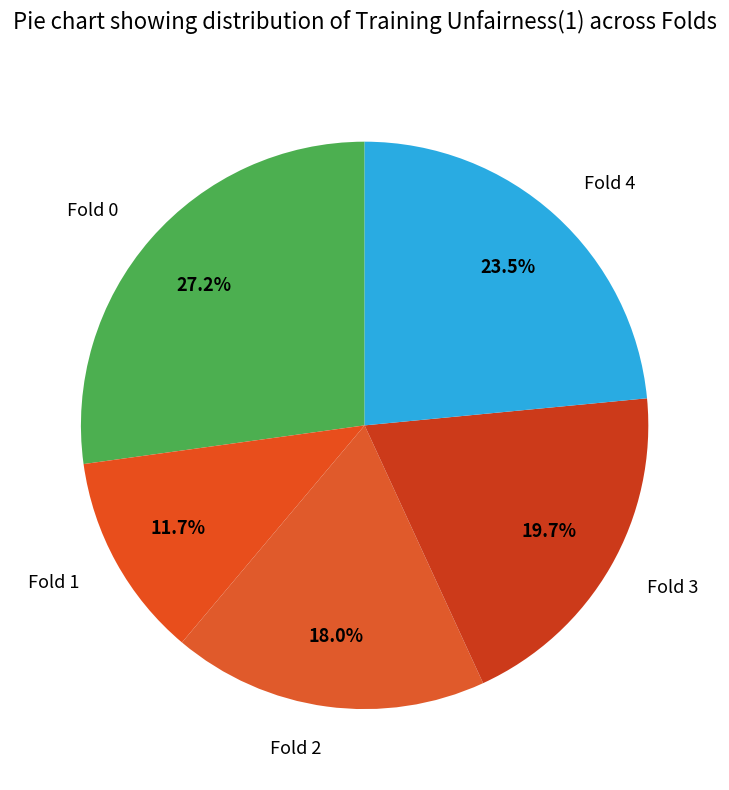

Is there any slice that represents more than half of the pie?

No